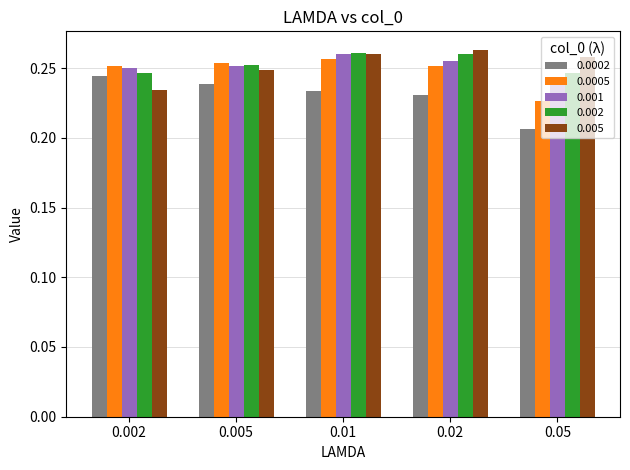

Are the bars grouped side by side (vs. stacked)?

Yes